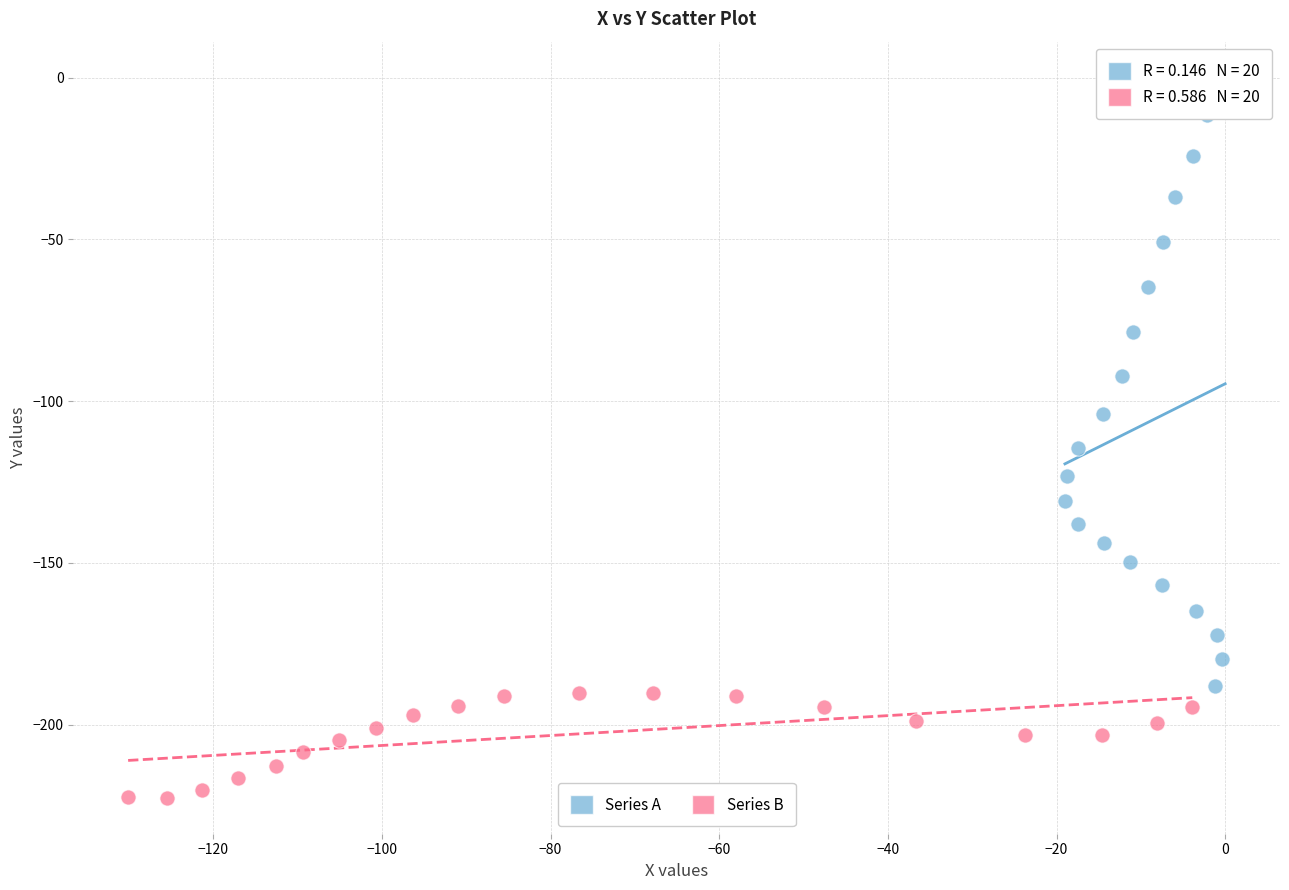

Which series reaches the maximum Y coordinate?

Series A